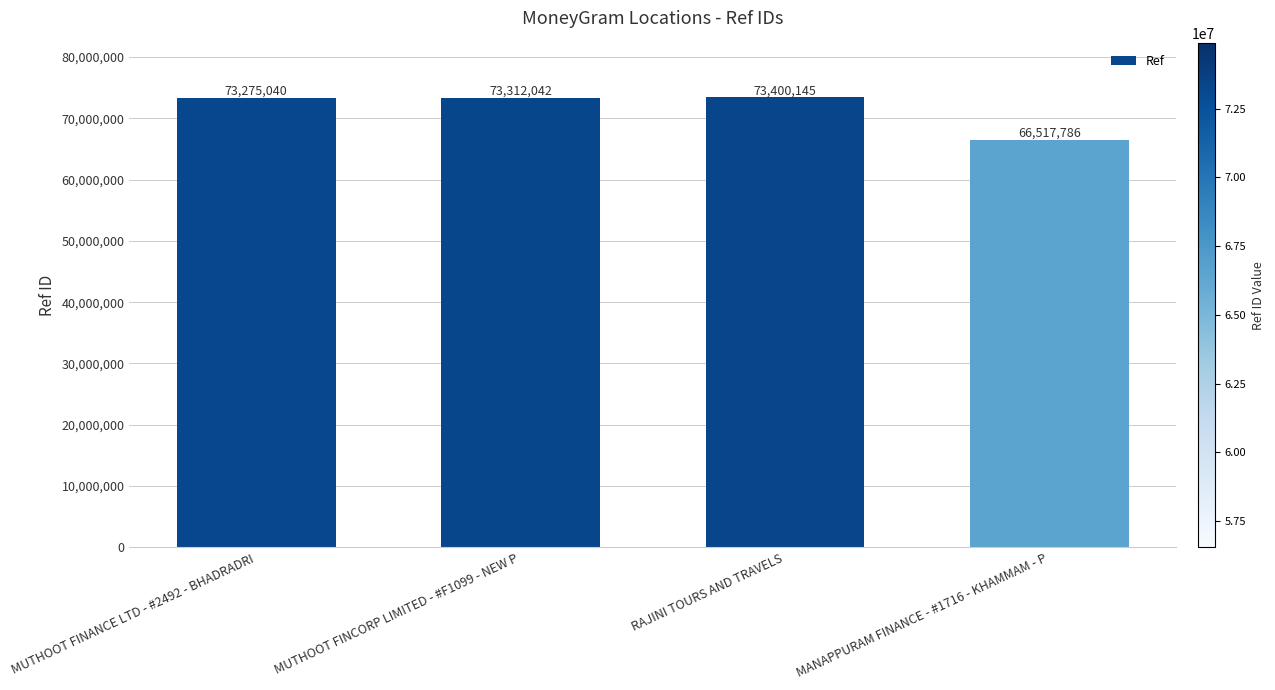

Rank the categories by value from highest to lowest.

RAJINI TOURS AND TRAVELS, MUTHOOT FINCORP LIMITED - #F1099 - NEW P, MUTHOOT FINANCE LTD - #2492 - BHADRADRI, MANAPPURAM FINANCE - #1716 - KHAMMAM - P